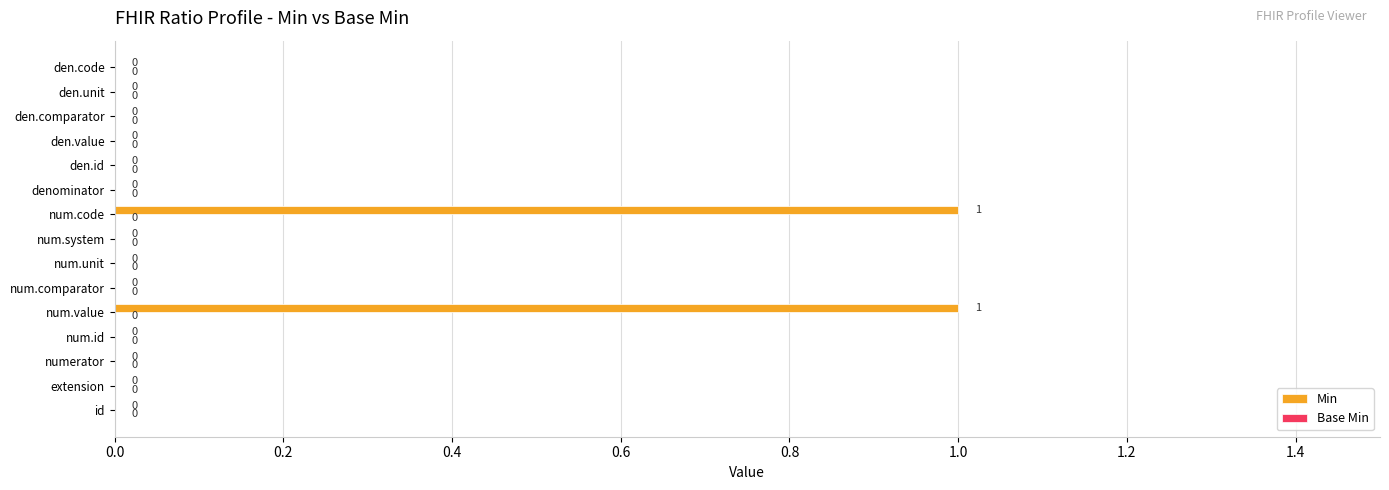

Reading top to bottom, list all the values displayed in this chart.

den.code=0	den.unit=0	den.comparator=0	den.value=0	den.id=0	denominator=0	num.code=1	num.system=0	num.unit=0	num.comparator=0	num.value=1	num.id=0	numerator=0	extension=0	id=0